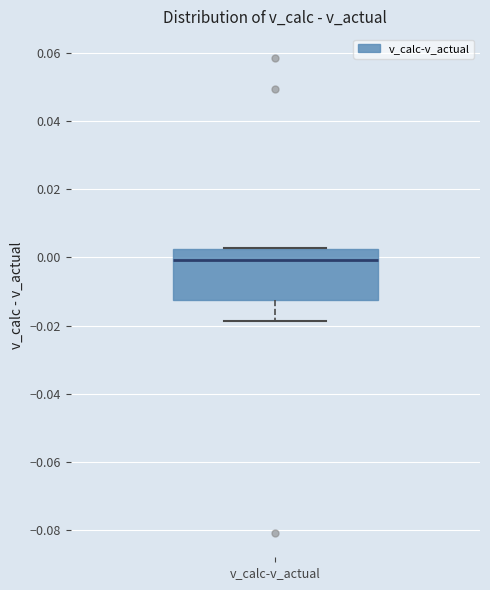

Transcribe this box plot: give where the median line is, the range the box spans, and where the two whiskers end, as read against the y-axis. The values are not printed on the chart, so give them approximately, as read against the axis.

median 0.000, box -0.012 to 0.002, whiskers -0.018 to 0.002